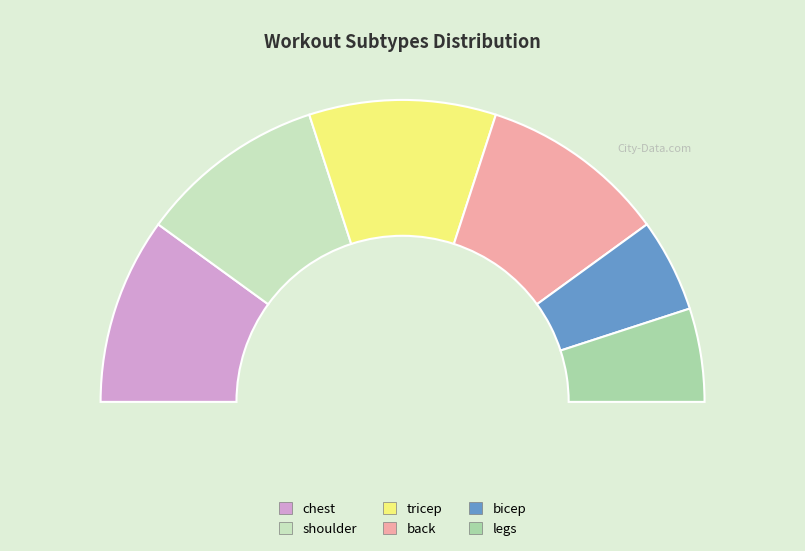

To the nearest percent, what percentage of the pie is chest?

20%